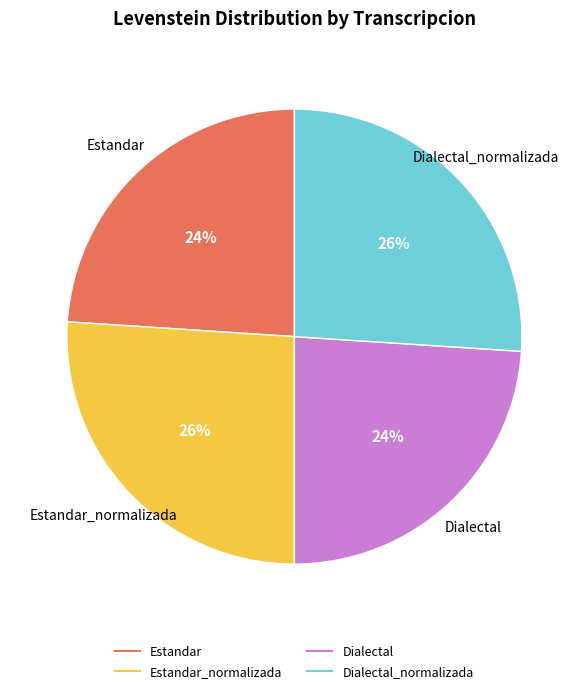

To the nearest percent, what is the difference between the largest and smallest slice percentages?

2%